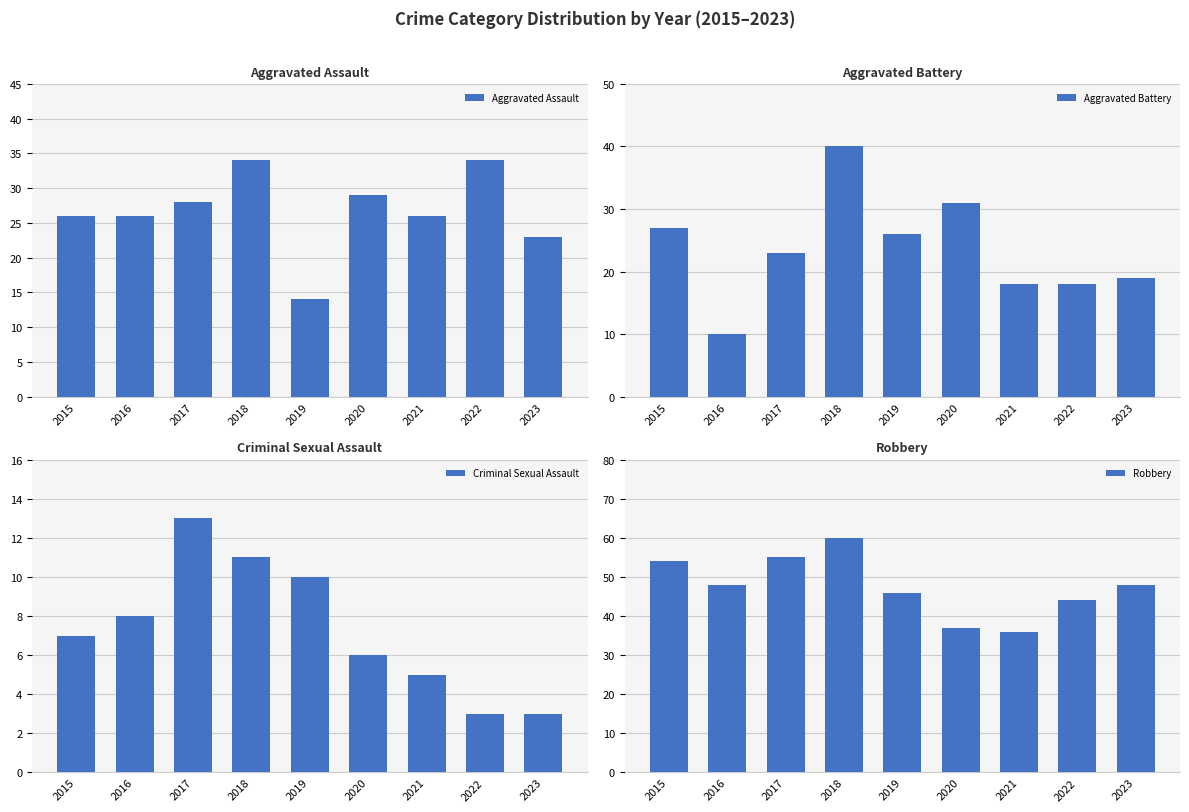

Rank the series by their maximum value, from lowest to highest.

Criminal Sexual Assault, Aggravated Assault, Aggravated Battery, Robbery